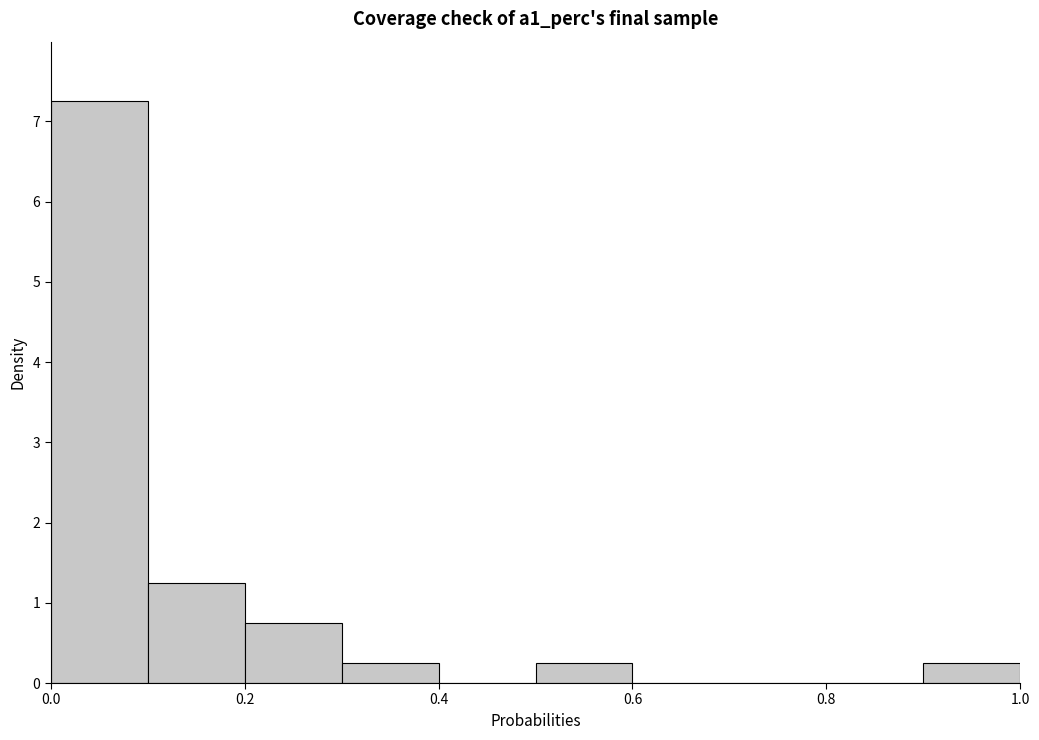

Reading left to right, list every bar in this chart as the range it spans on the x-axis followed by its height. The values are not printed on the chart, so give them approximately, as read against the axis.

0.0 to 0.1: 7.3
0.1 to 0.2: 1.3
0.2 to 0.3: 0.8
0.3 to 0.4: 0.3
0.4 to 0.5: 0
0.5 to 0.6: 0.3
0.6 to 0.7: 0
0.7 to 0.8: 0
0.8 to 0.9: 0
0.9 to 1.0: 0.3